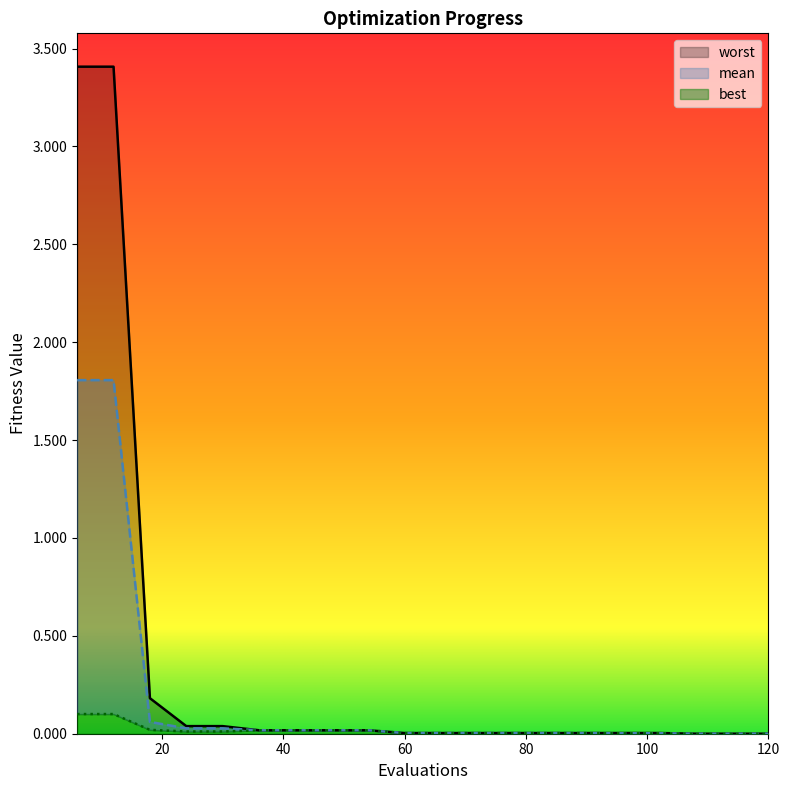

Where is best nearest to the value 0?

108